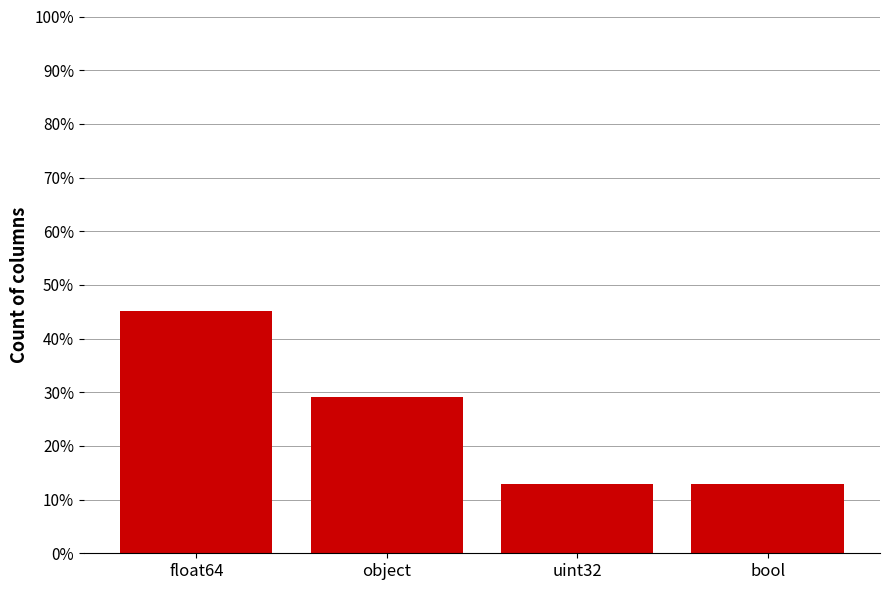

True or false: the data shows 0.1 at bool.

True